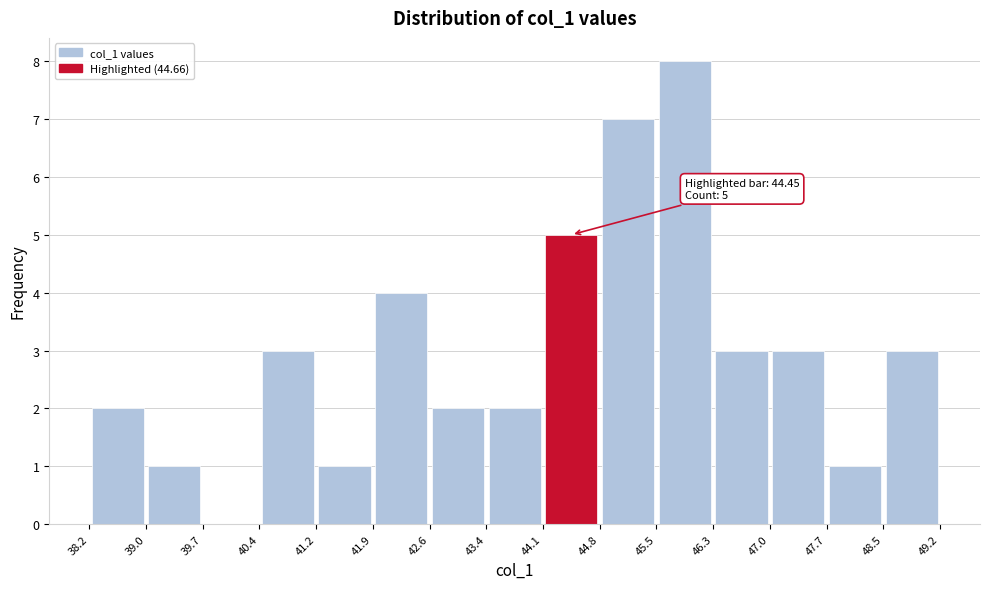

Over which range of the x-axis is the bar tallest?

45.5 to 46.3